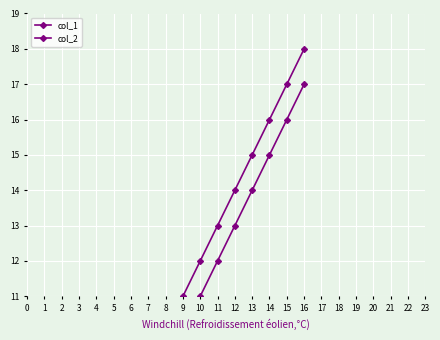

Which series has the largest total across all categories?

col_2